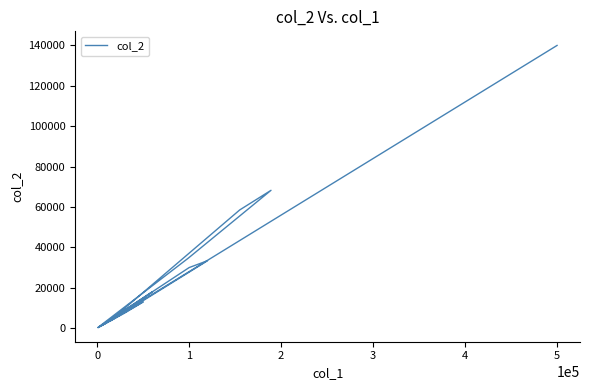

What is the maximum value shown in the chart?

140000